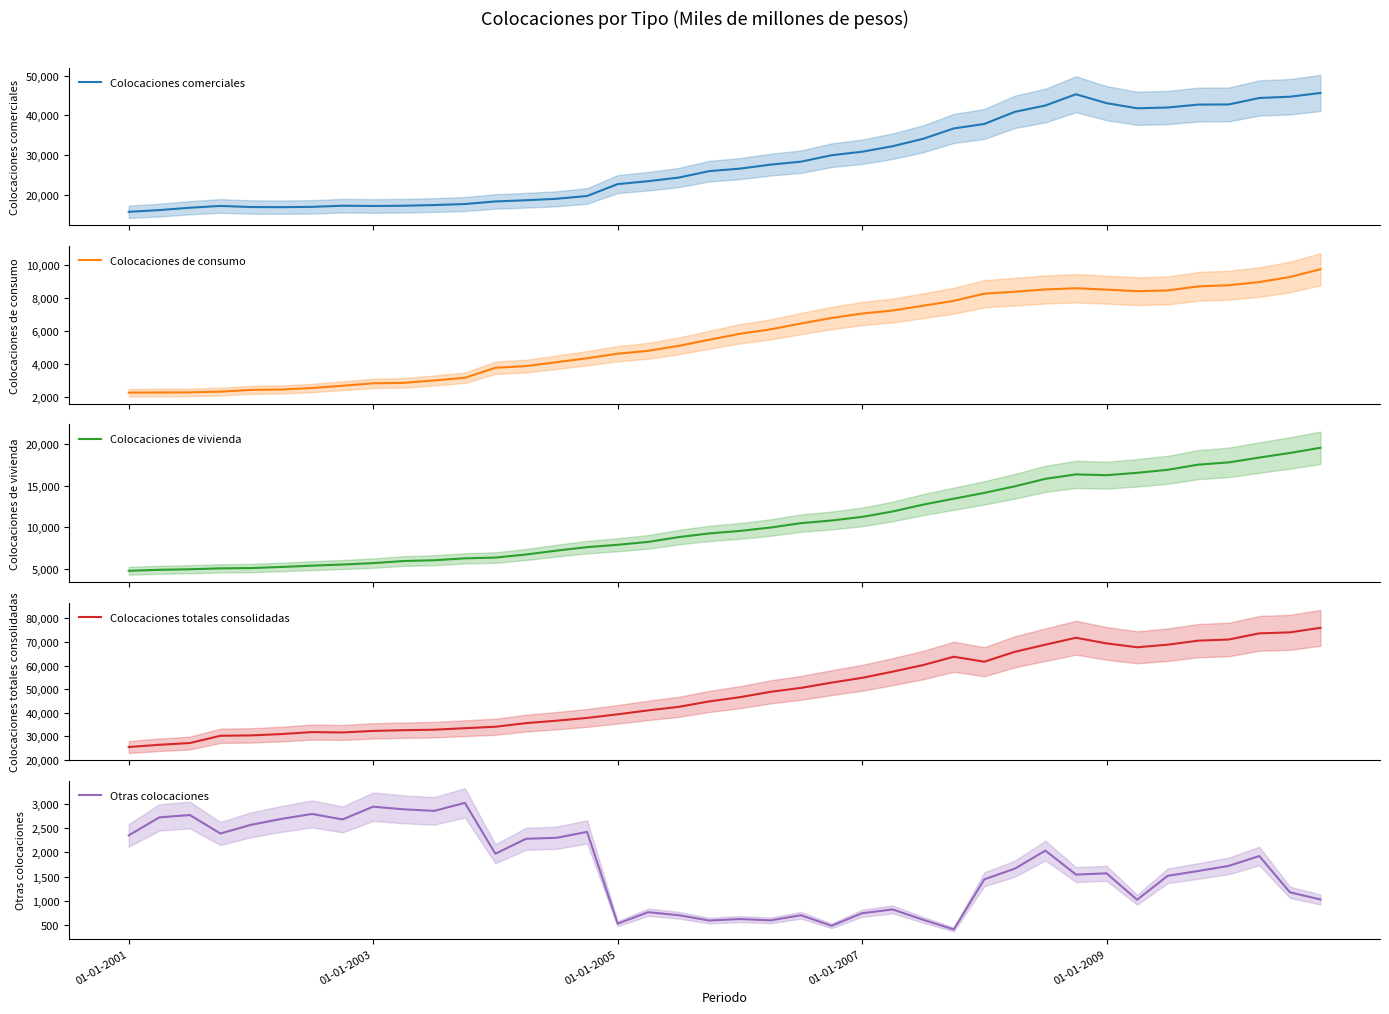

Which category has the lowest value across all series?

27